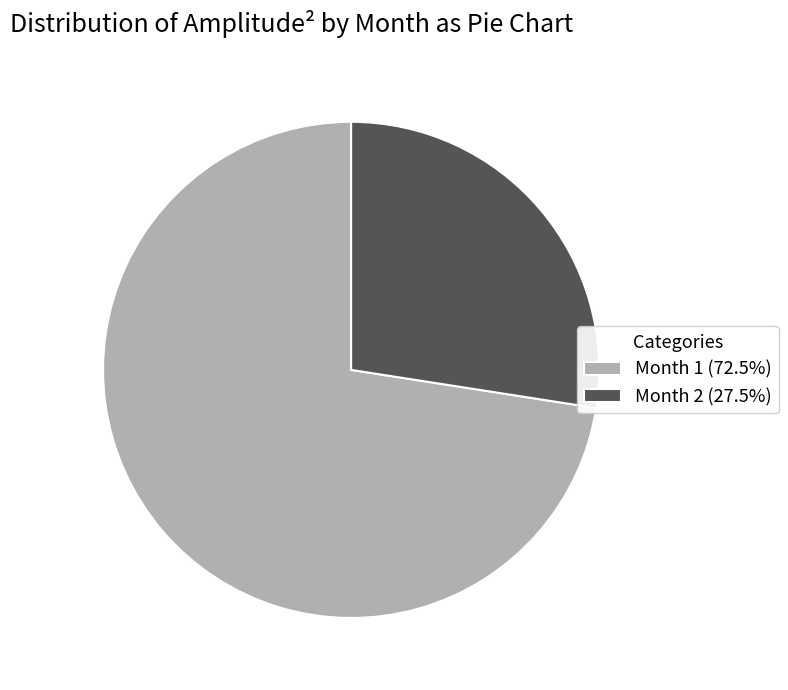

Is there any slice that represents more than half of the pie?

Yes